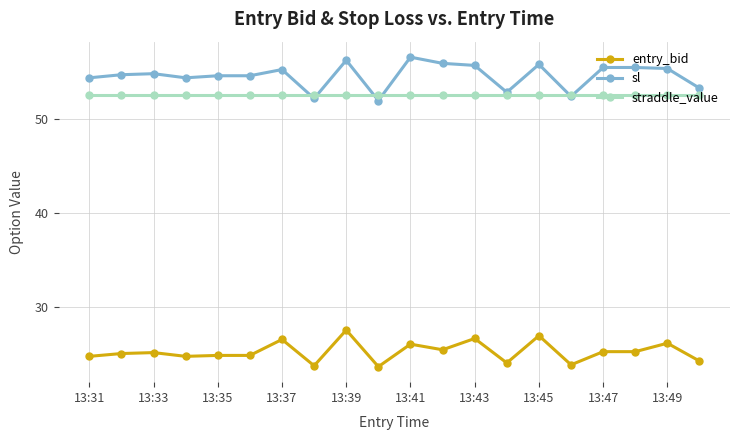

True or false: sl has more than 0 interior local peaks.

True